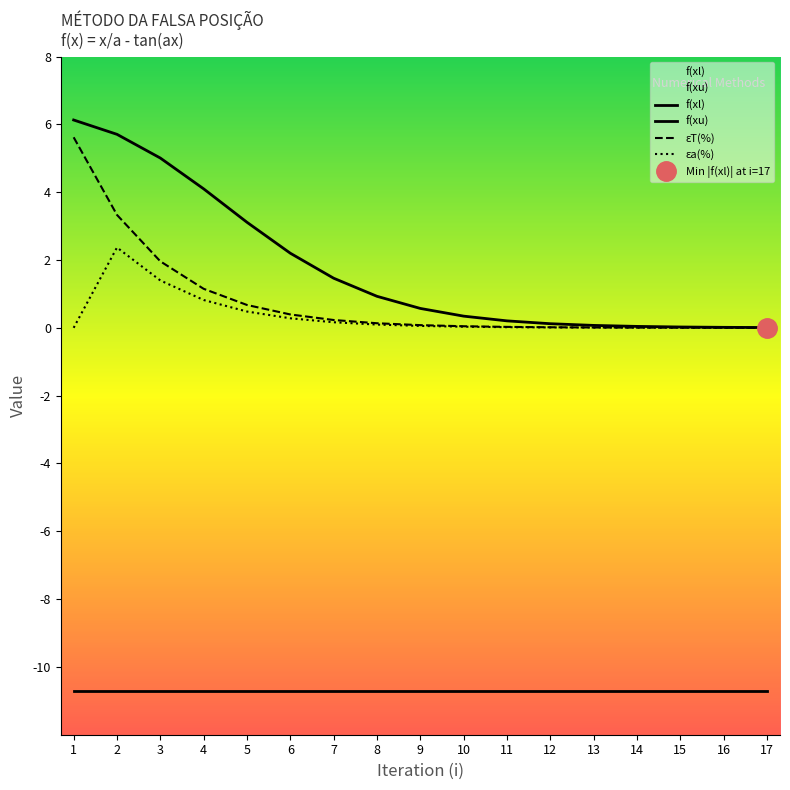

What is the difference between the maximum and minimum values in the f(xl) series?

6.1